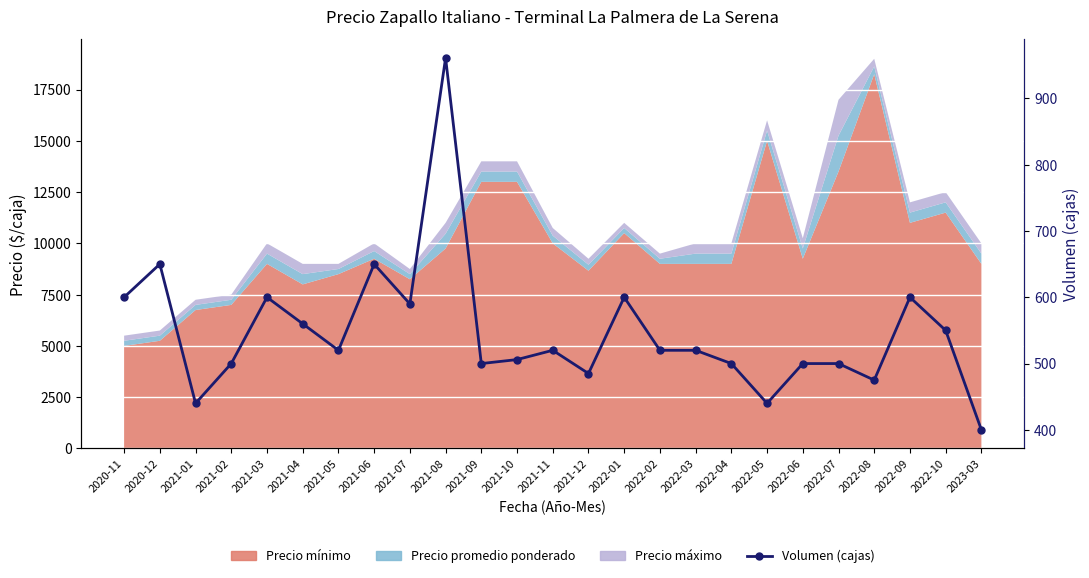

Where is the first local minimum?

2021-01